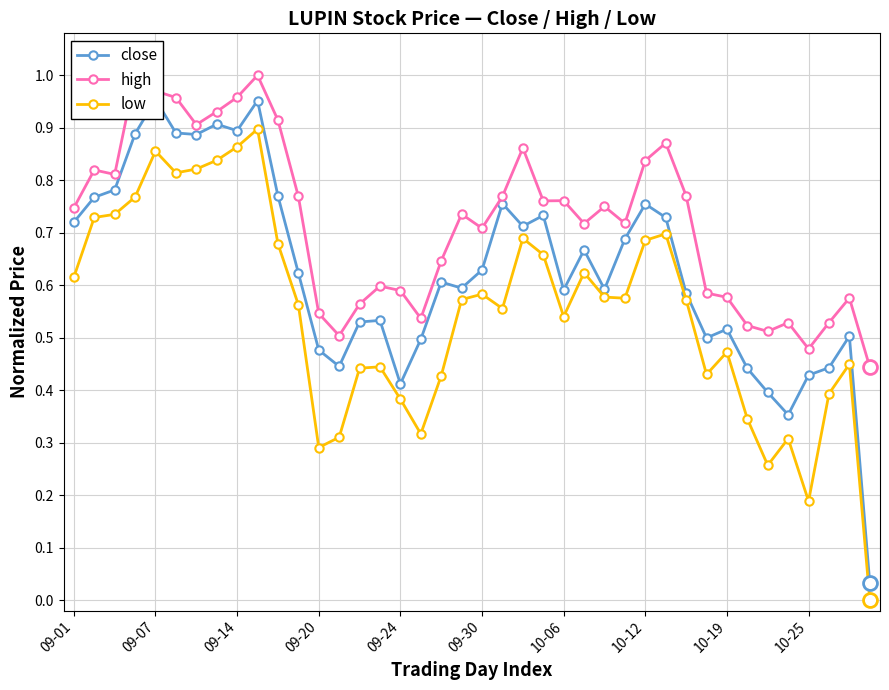

What is the difference between the maximum and minimum values in the high series?

0.6